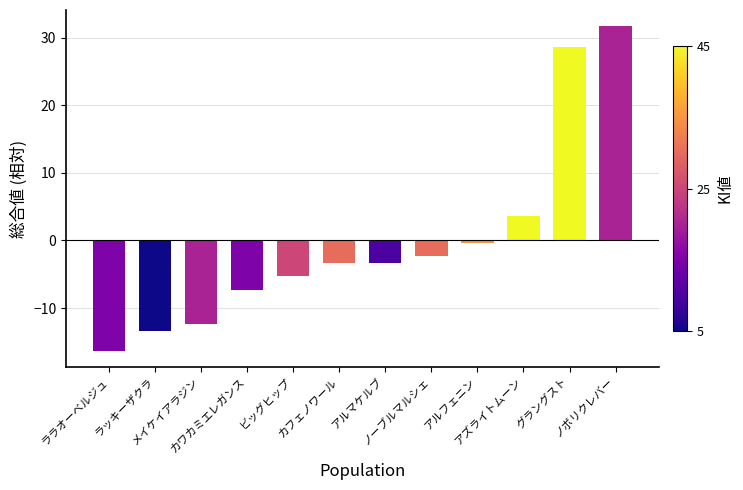

What is the label of the 1st bar from the right?

ノボリクレバー